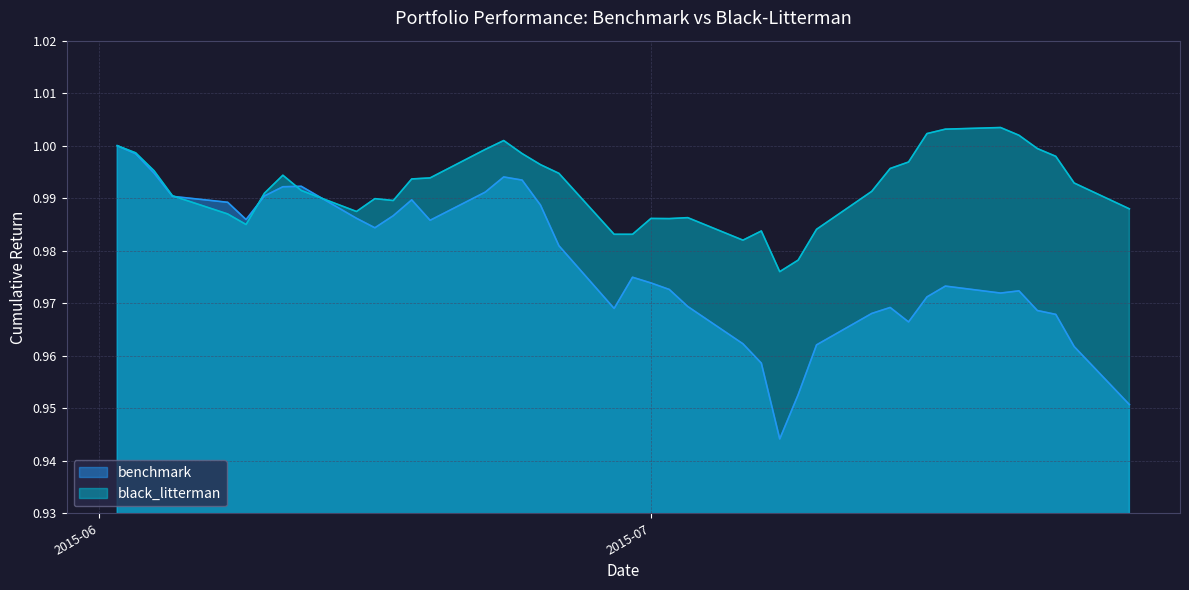

Between which two adjacent categories do black_litterman and benchmark first intersect?

2015-06-05 and 2015-06-08